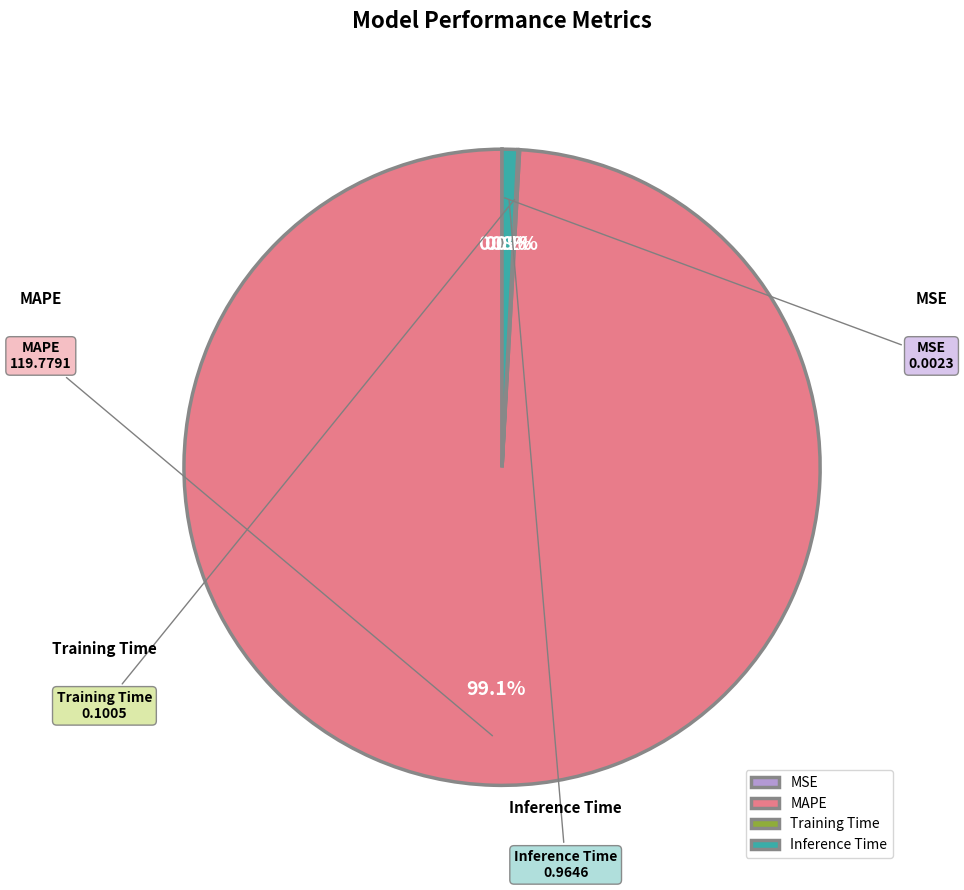

The MAPE slice represents 99% of the pie. True or false?

True